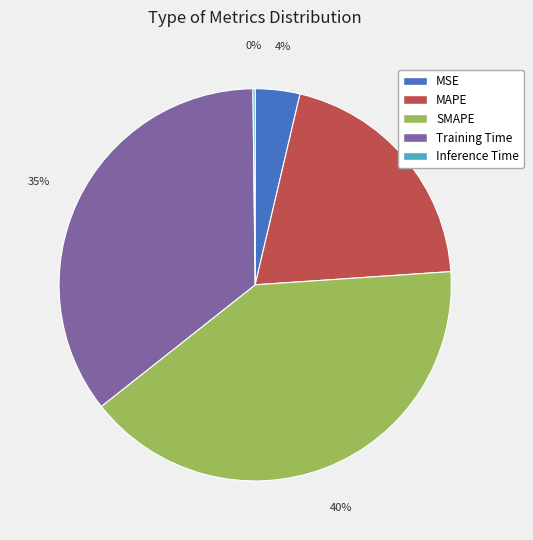

Between SMAPE and Training Time, which is larger?

SMAPE